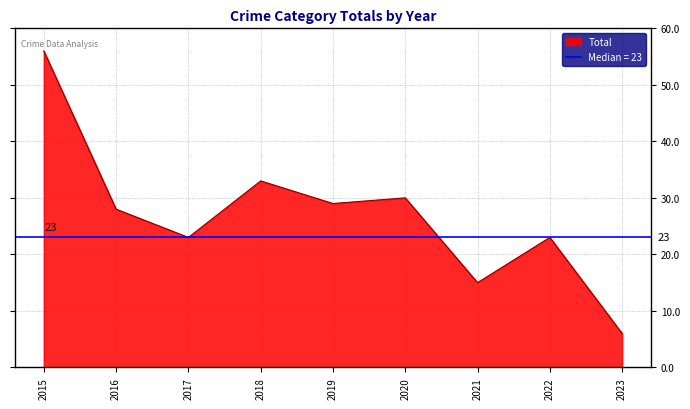

The value of Total at 2021 is 26. True or false?

False